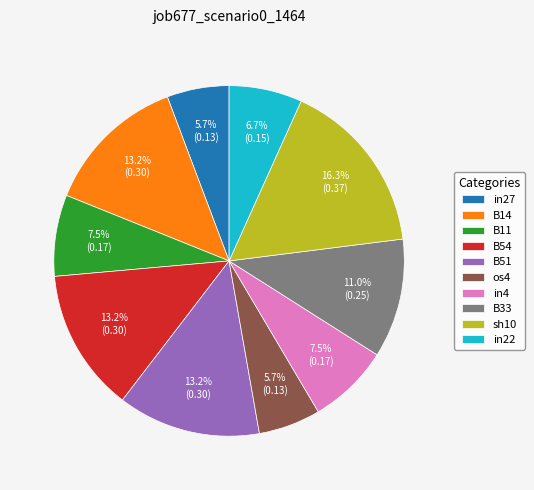

Is it true that os4 is 1% of the pie?

False